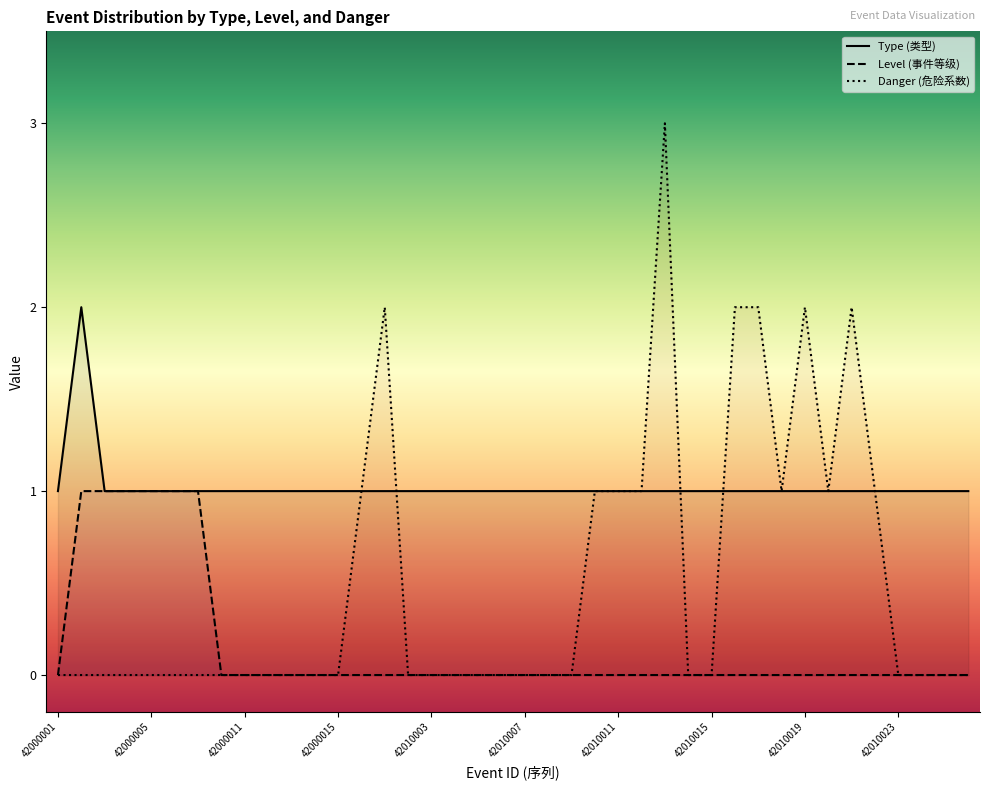

True or false: Danger and Level cross at least once.

False